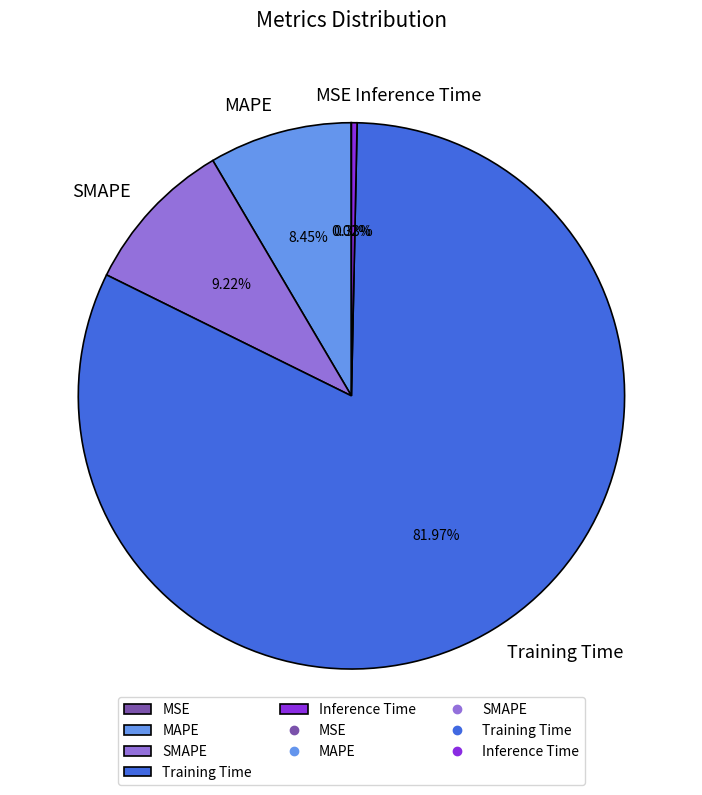

Which slice is the largest?

Training Time